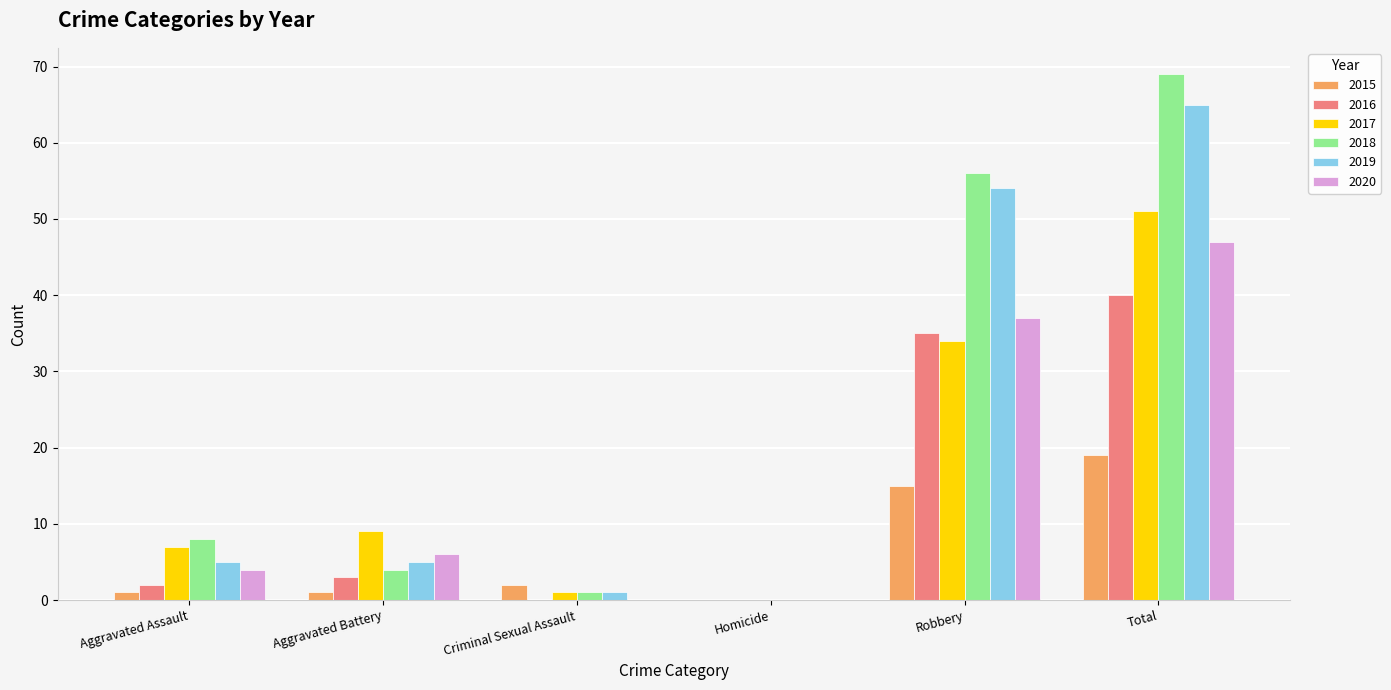

True or false: 2018 has a value of 5 at Aggravated Assault.

False